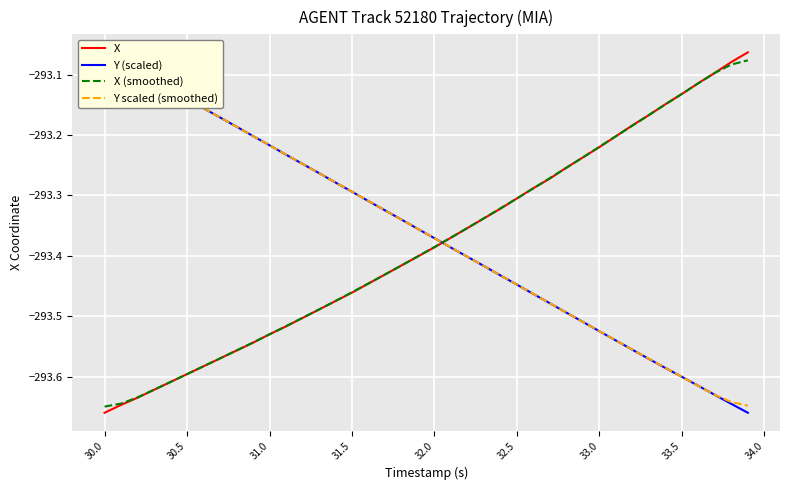

Which label corresponds to the smallest value in the chart?

30.0